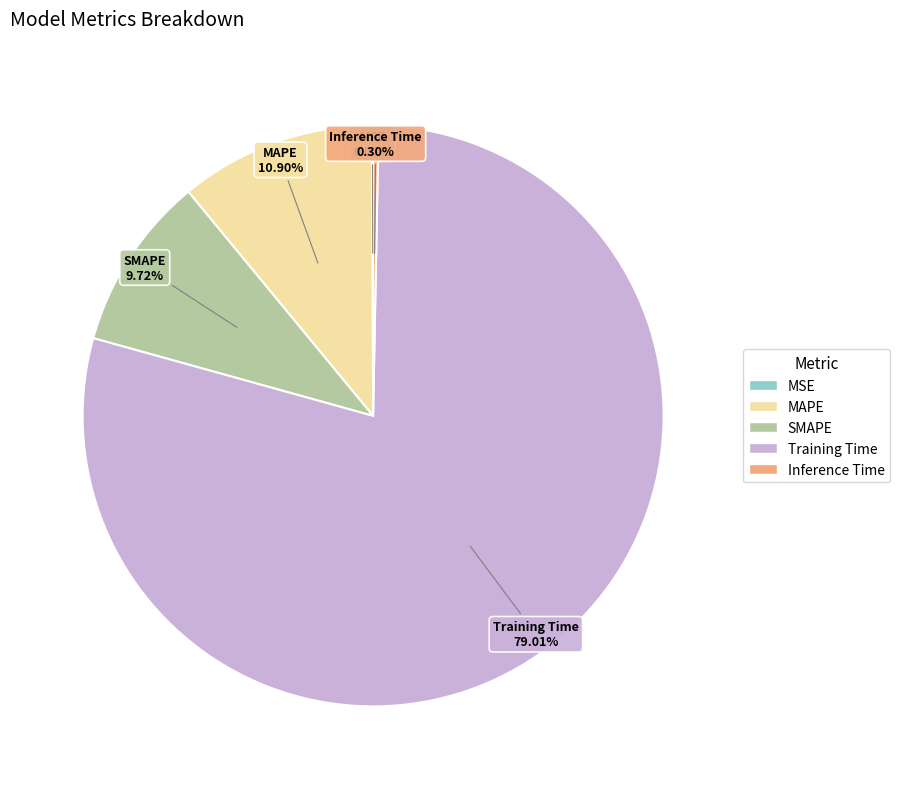

Is the sum of MAPE and Training Time greater than half?

Yes